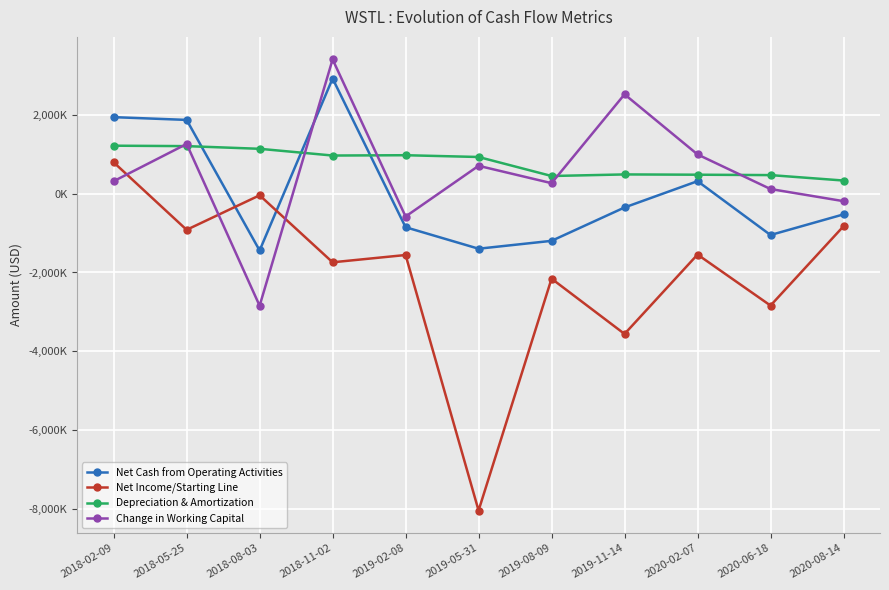

Where is the first local minimum for Net Income/Starting Line?

2018-05-25